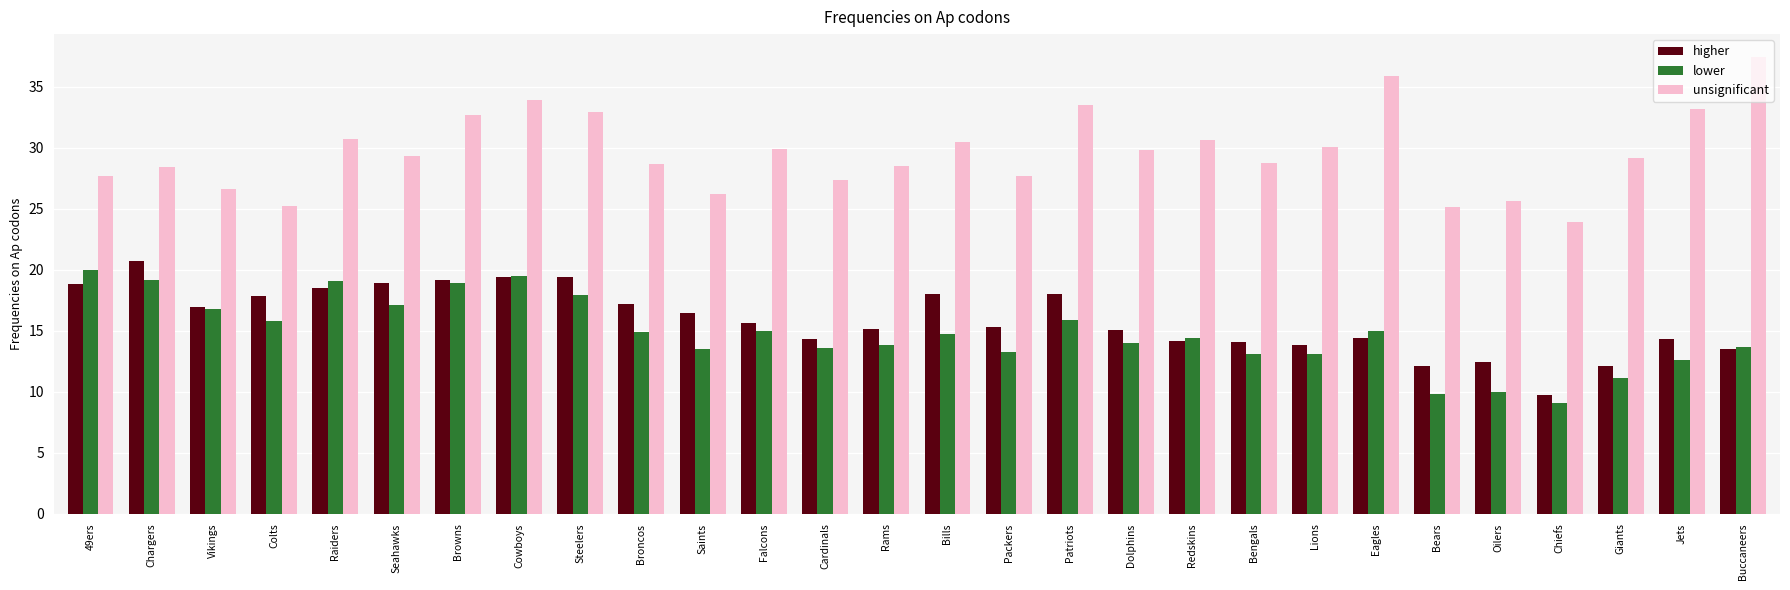

How many groups of bars are there?

28